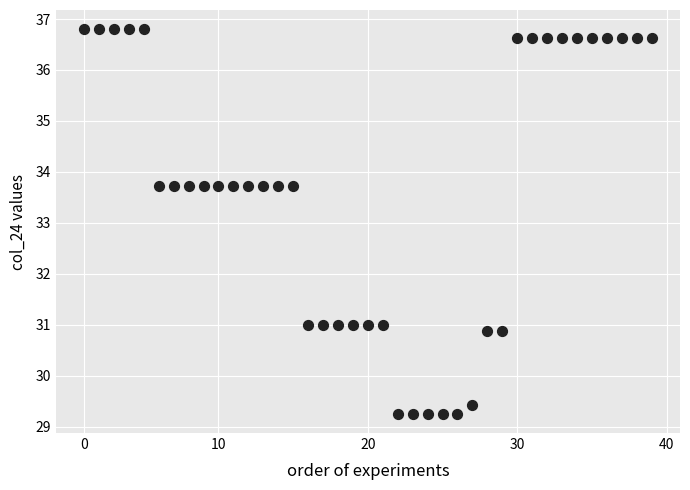

What is the range of X values (max minus min)?

38.0